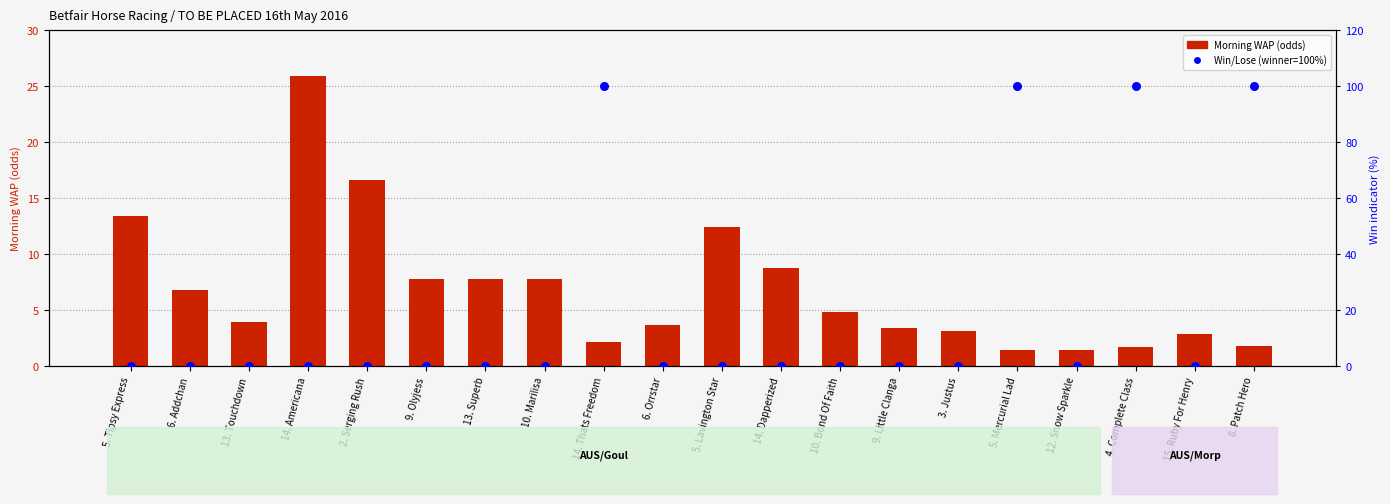

Which series has the largest total across all categories?

Win/Lose (winner=100%)